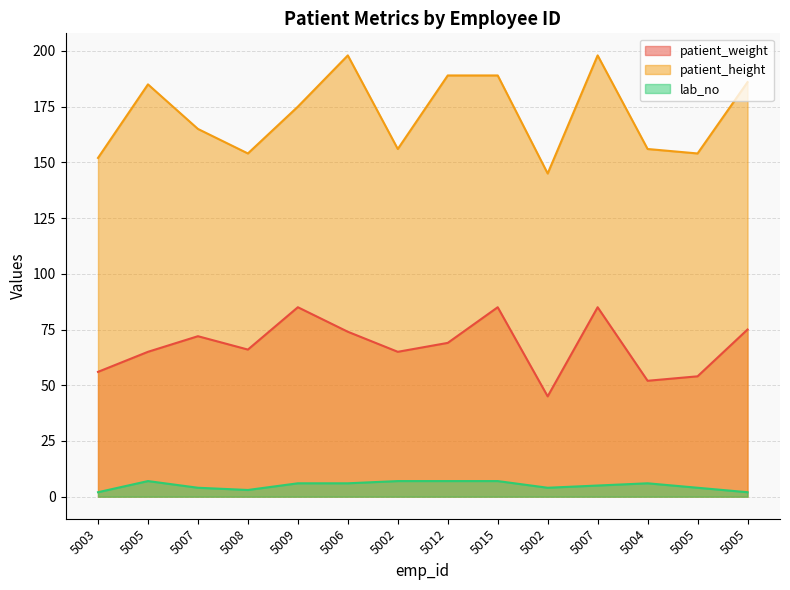

Reading right to left, what are all the values shown in this chart?

patient_weight: 5005=75	5005=54	5004=52	5007=85	5002=45	5015=85	5012=69	5002=65	5006=74	5009=85	5008=66	5007=72	5005=65	5003=56
patient_height: 5005=186	5005=154	5004=156	5007=198	5002=145	5015=189	5012=189	5002=156	5006=198	5009=175	5008=154	5007=165	5005=185	5003=152
lab_no: 5005=2	5005=4	5004=6	5007=5	5002=4	5015=7	5012=7	5002=7	5006=6	5009=6	5008=3	5007=4	5005=7	5003=2